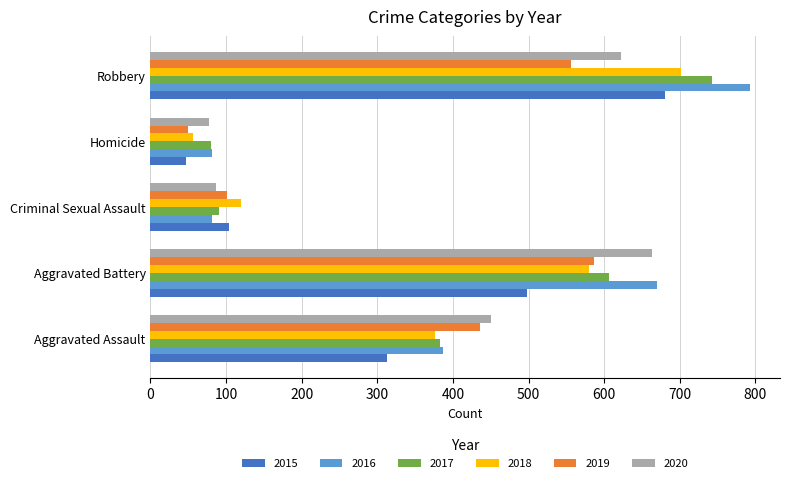

The value of 2017 at Robbery is 743. True or false?

True